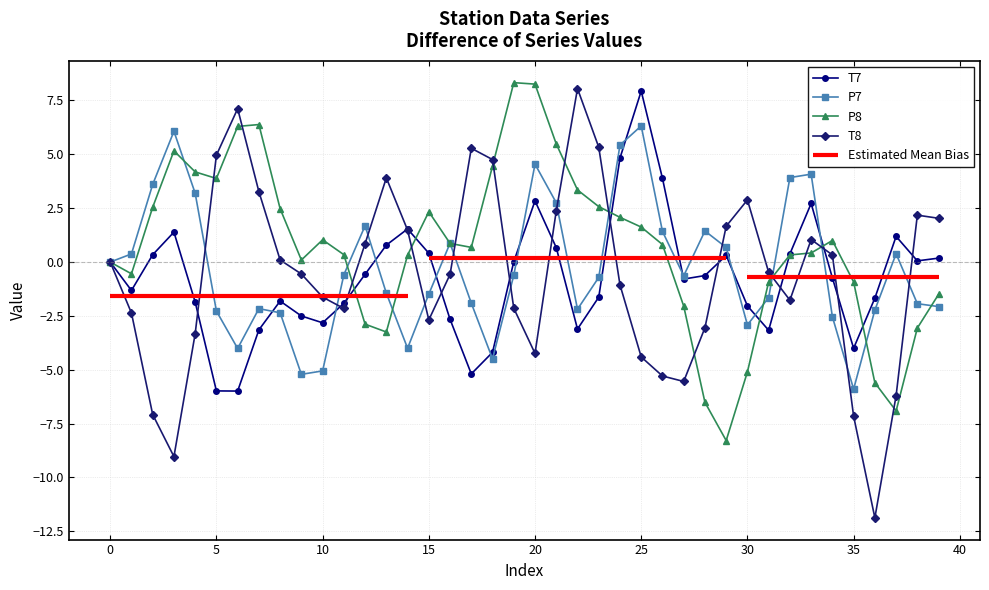

What is the highest value of the T7 series?

7.9